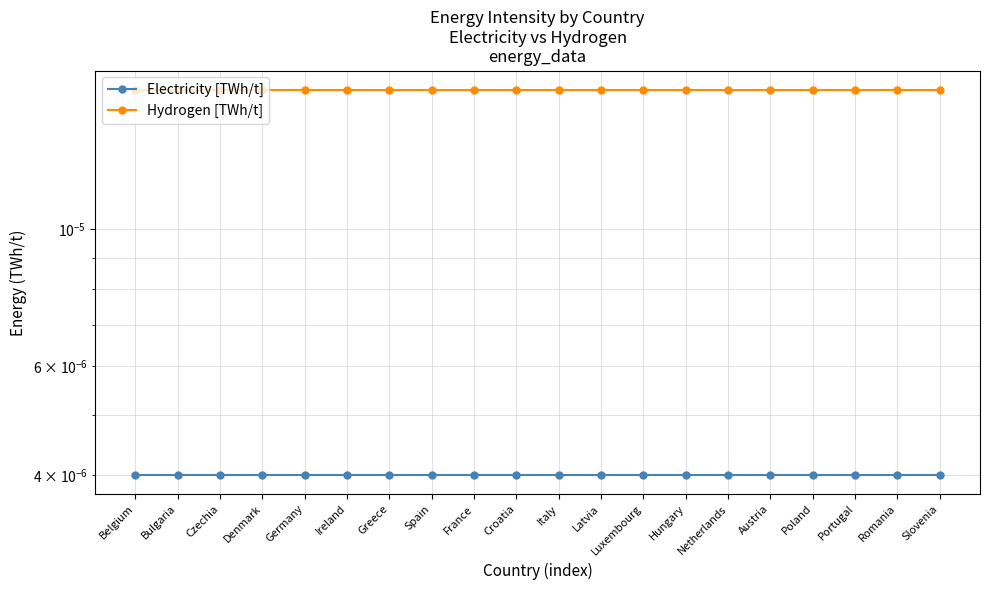

At how many categories does at least one series exceed 0?

20